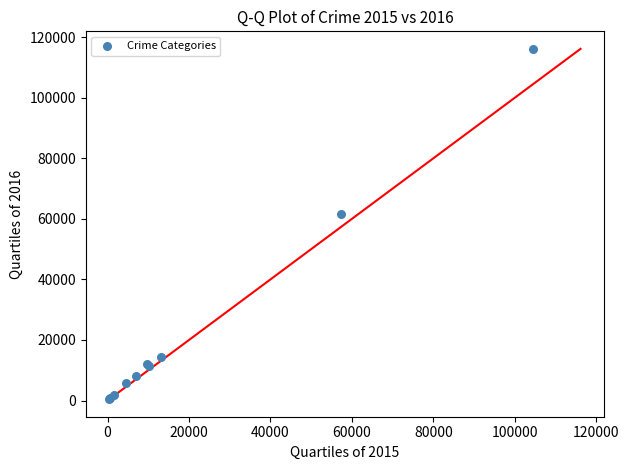

What Y value in the scatter plot is closest to 58310?

61623